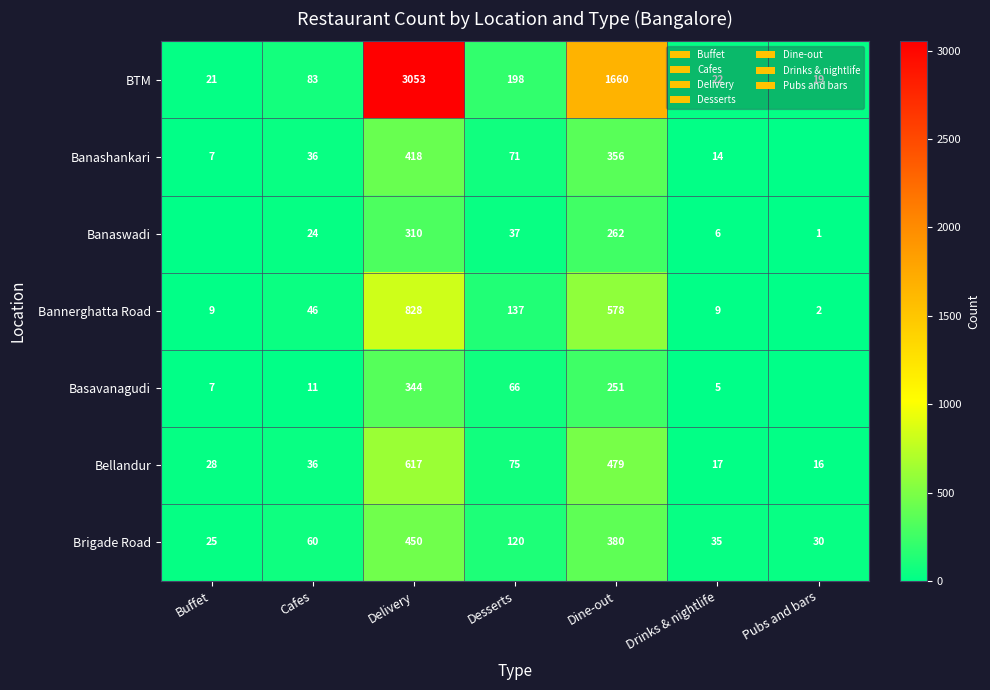

What is the difference between the Bannerghatta Road values at Desserts and Buffet?

128